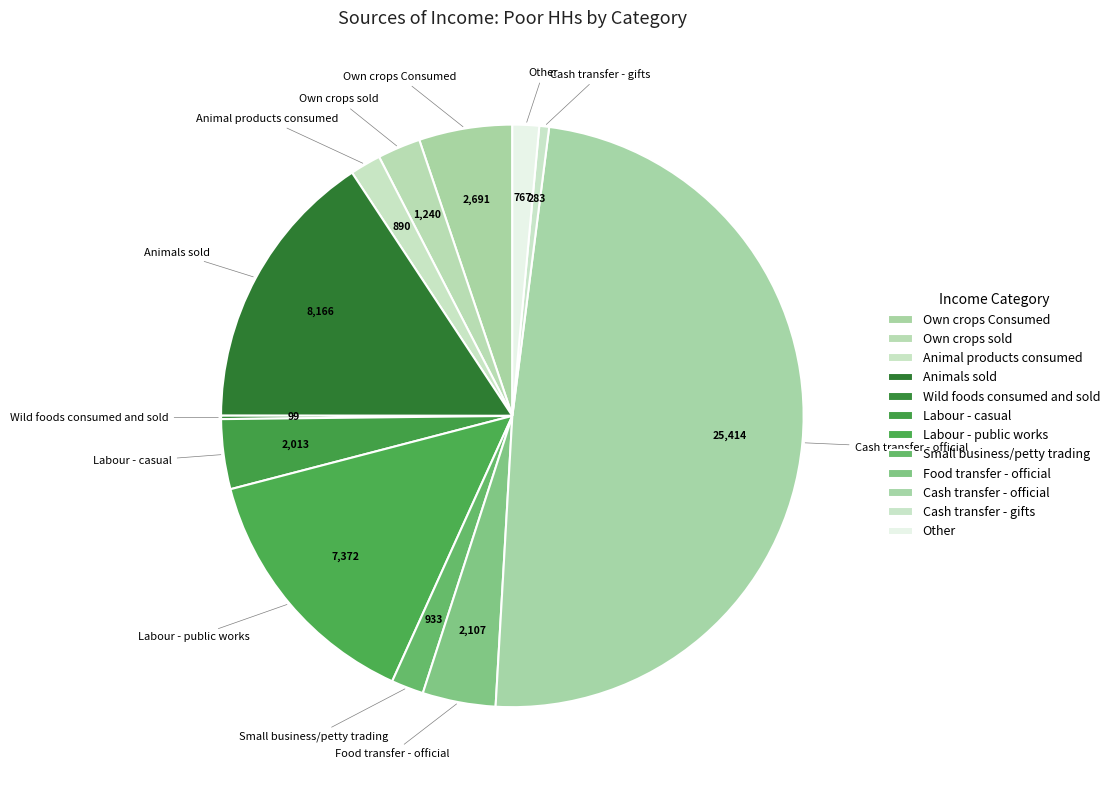

Is there a majority slice in this chart?

No